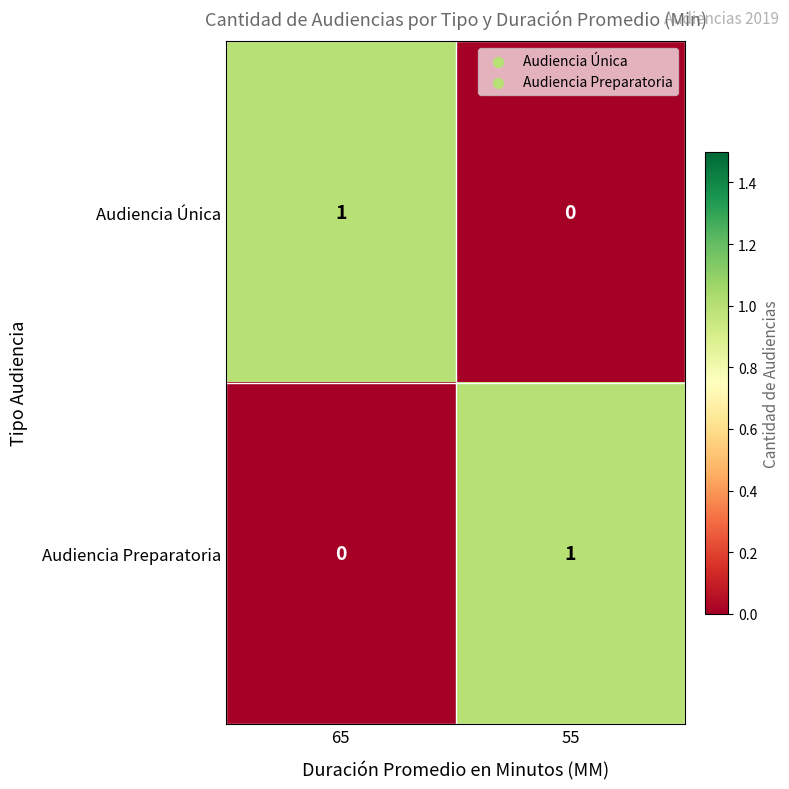

At 55, list the series in order from largest to smallest.

Audiencia Preparatoria, Audiencia Única